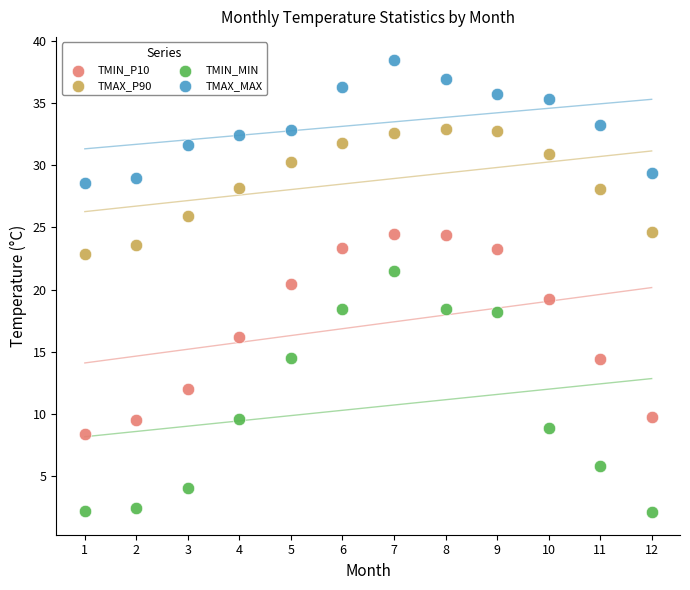

Which series reaches the minimum Y coordinate?

TMIN_MIN